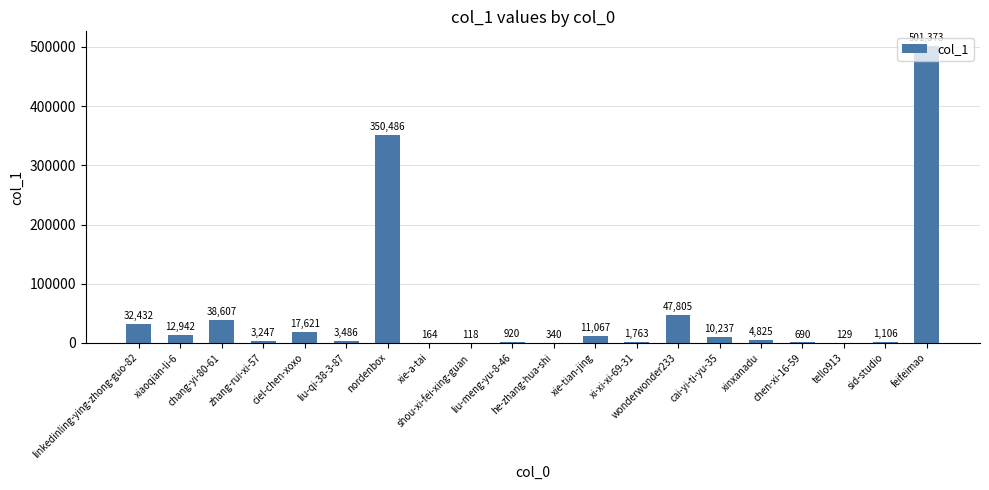

Reading left to right, extract all data points from this chart.

linkedinling-ying-zhong-guo-82=32432	xiaoqian-li-6=12942	chang-yi-80-61=38607	zhang-rui-xi-57=3247	ciel-chen-xoxo=17621	liu-qi-38-3-87=3486	nordenbox=350486	xie-a-tai=164	shou-xi-fei-xing-guan=118	liu-meng-yu-8-46=920	he-zhang-hua-shi=340	xie-tian-jing=11067	xi-xi-xi-69-31=1763	wonderwonder233=47805	cai-yi-ti-yu-35=10237	xinxanadu=4825	chen-xi-16-59=690	tello913=129	sid-studio=1106	feifeimao=501373